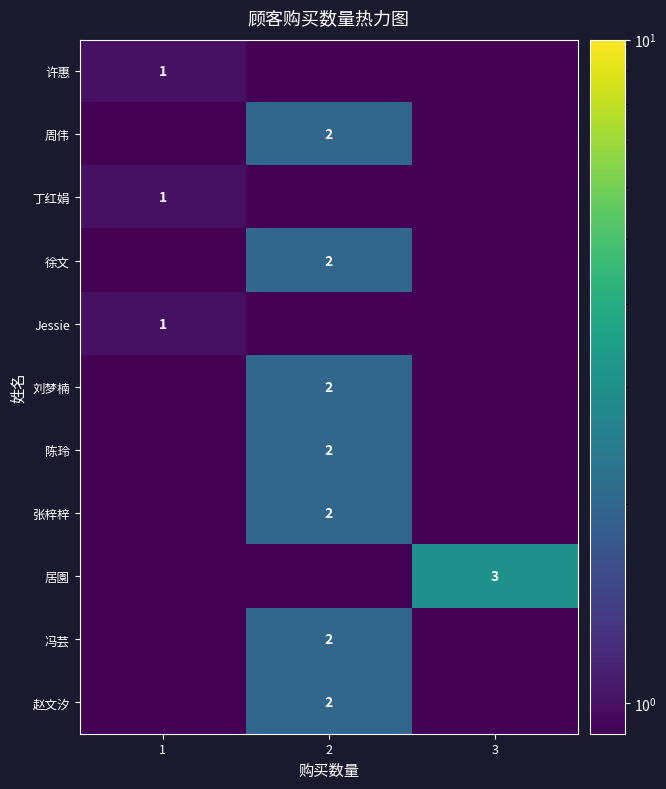

What is the greatest value displayed?

3.0